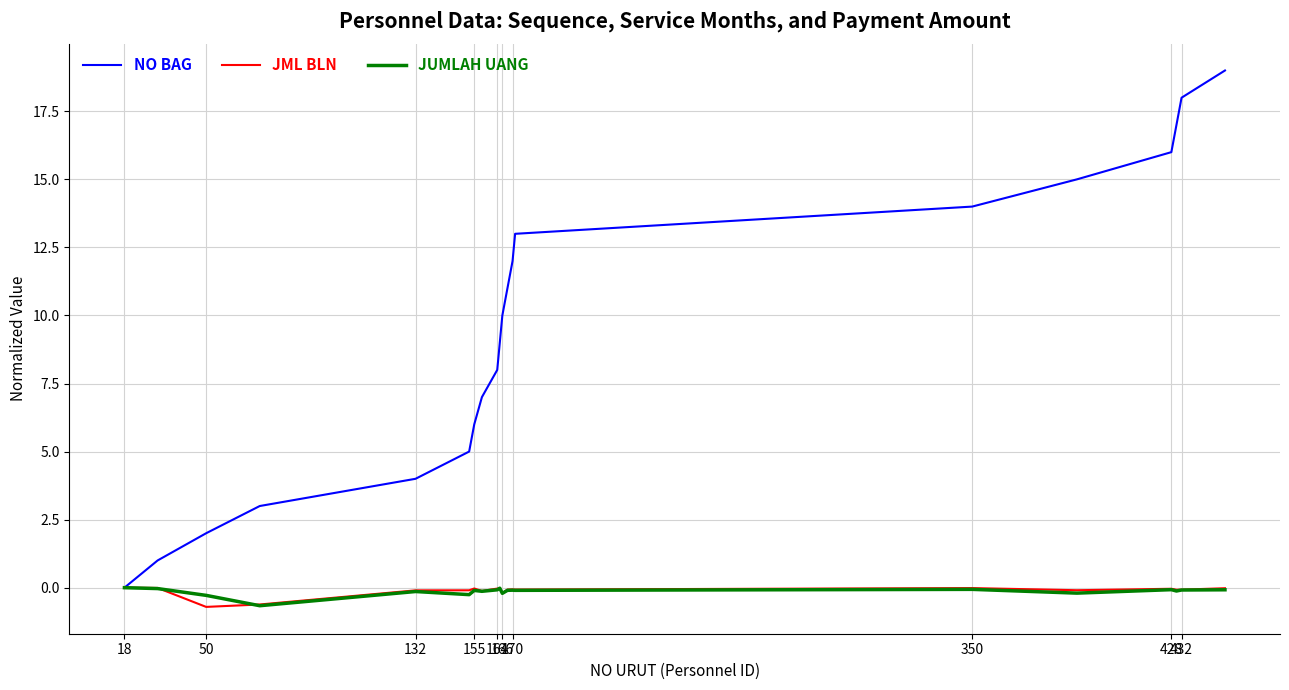

Which series has the largest range (max minus min)?

NO BAG